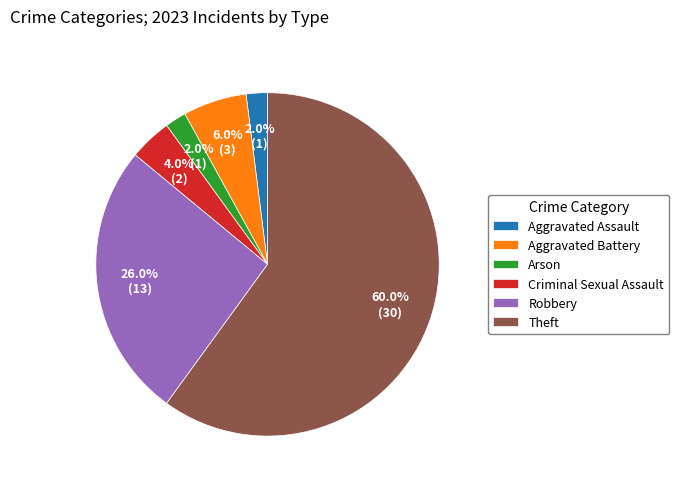

Which category accounts for the majority?

Theft